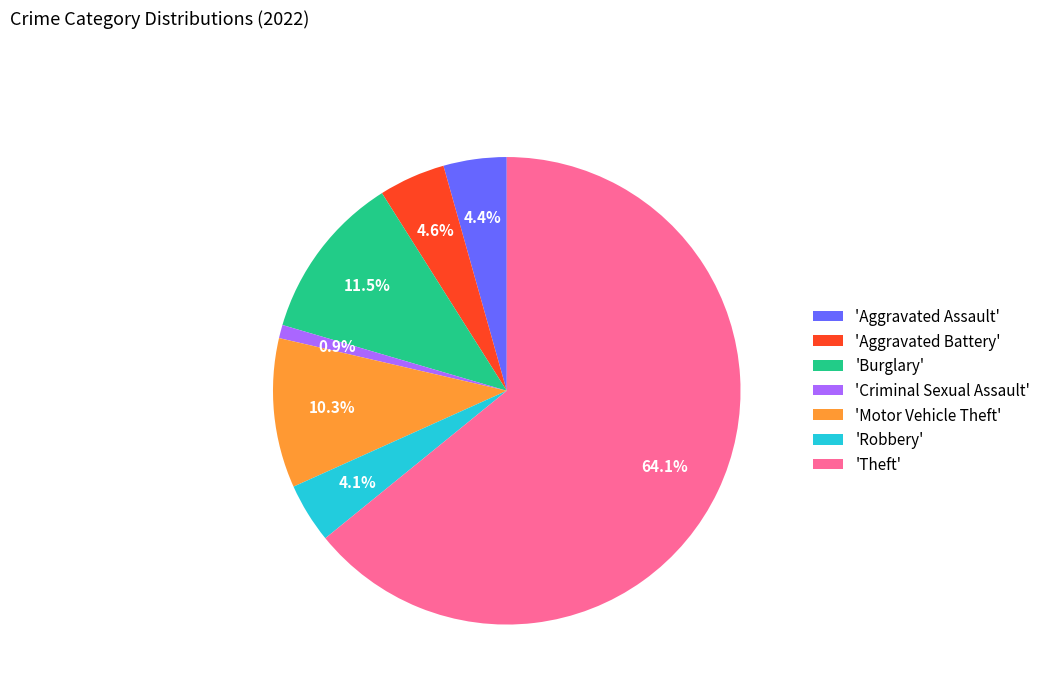

What percentage is NOT represented by 'Criminal Sexual Assault'?

99.1%